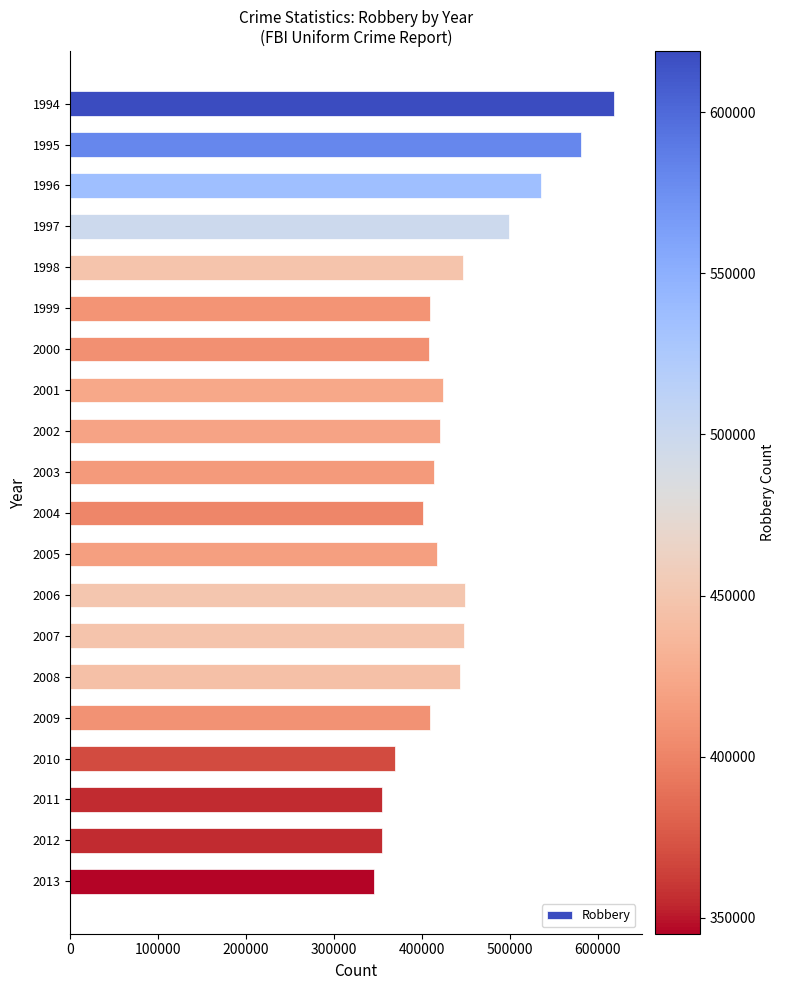

What is the average value?

437423